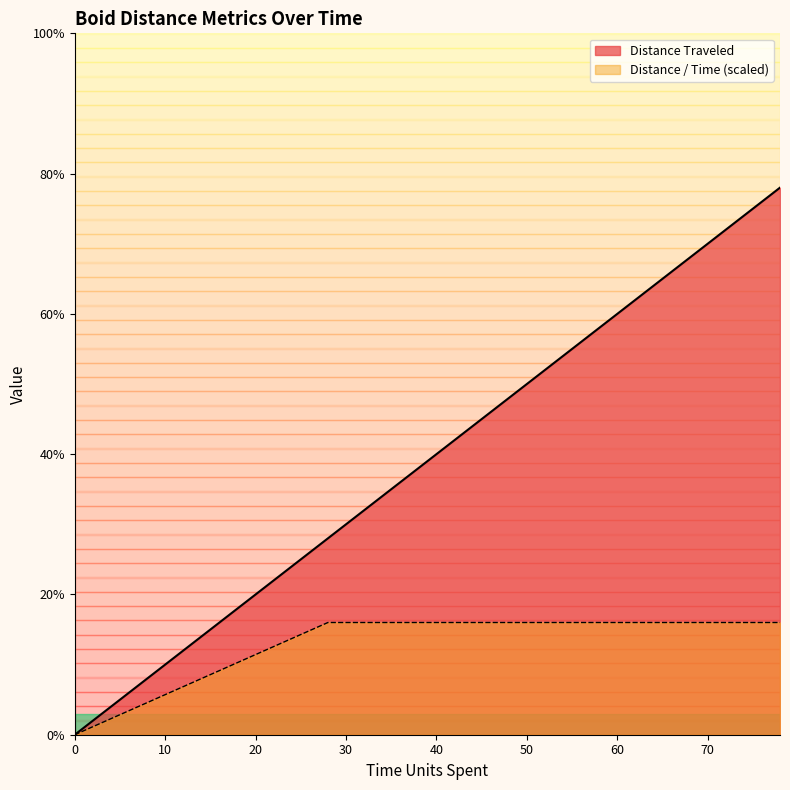

What is the value of the Distance Traveled point at the 21st from the left?

78.0